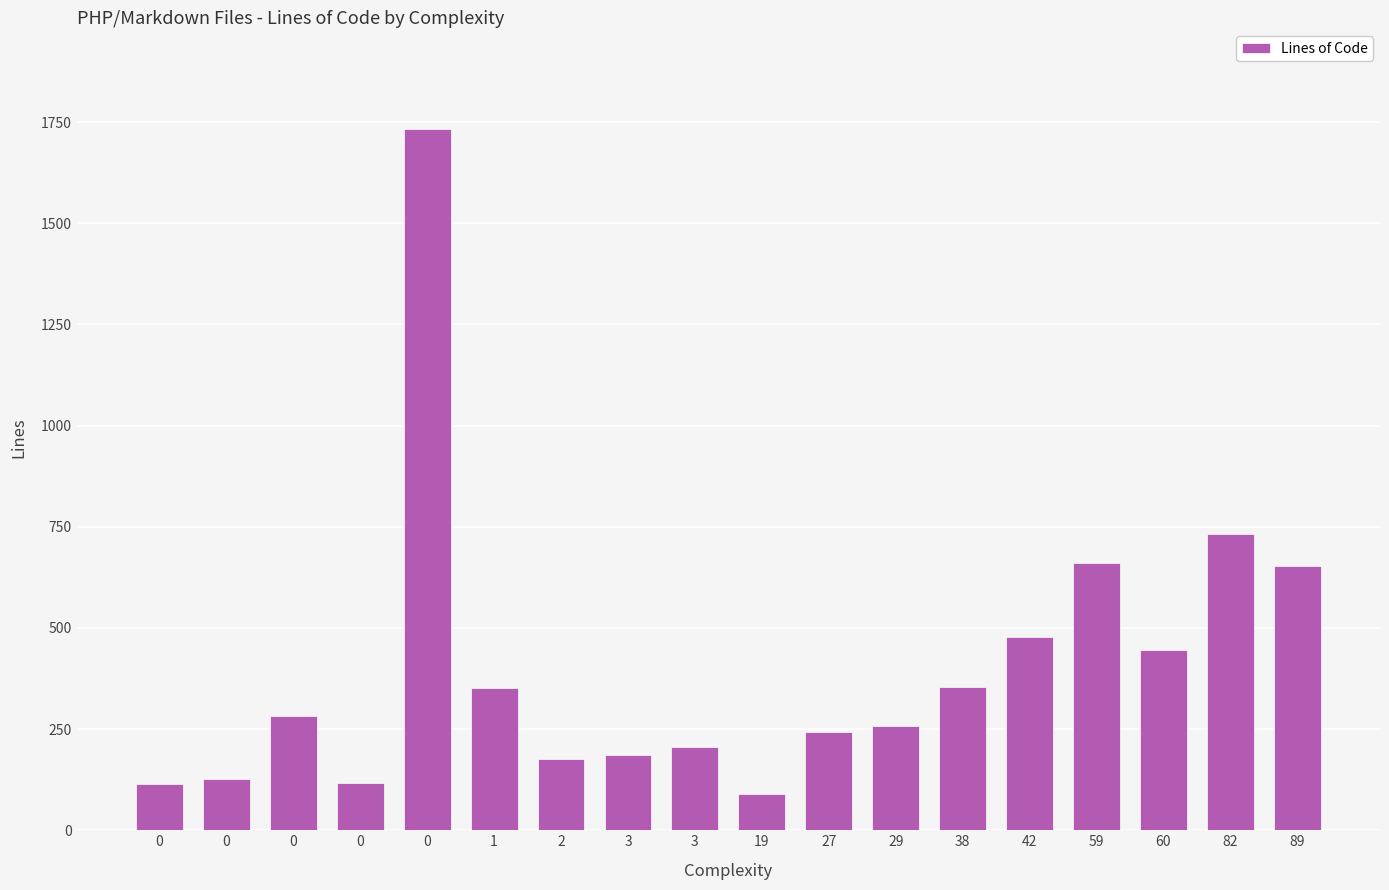

What is the value of the 13th bar from the left?

355